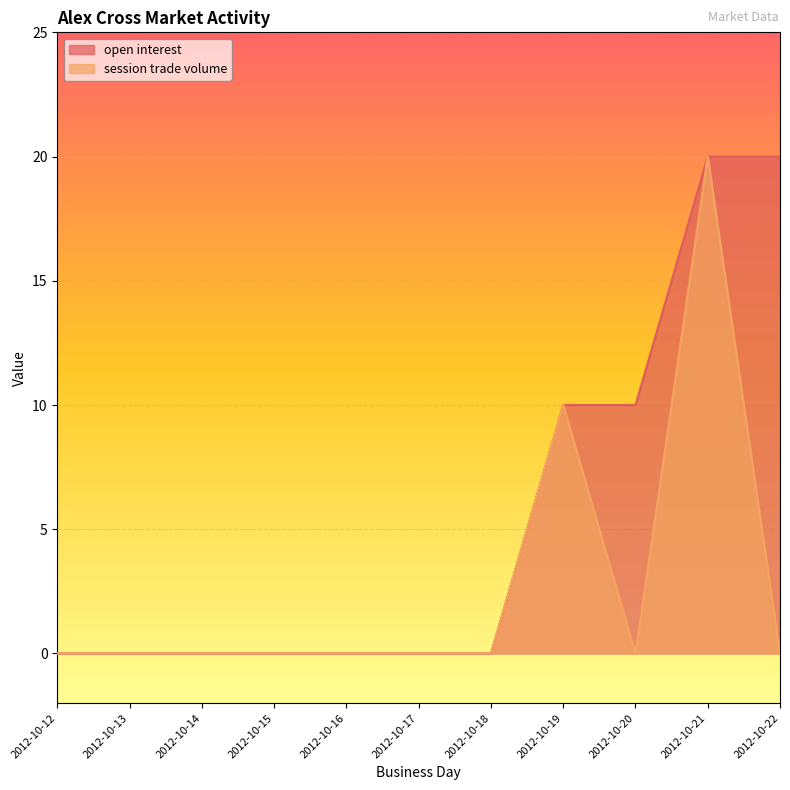

What is the maximum value for session trade volume?

20